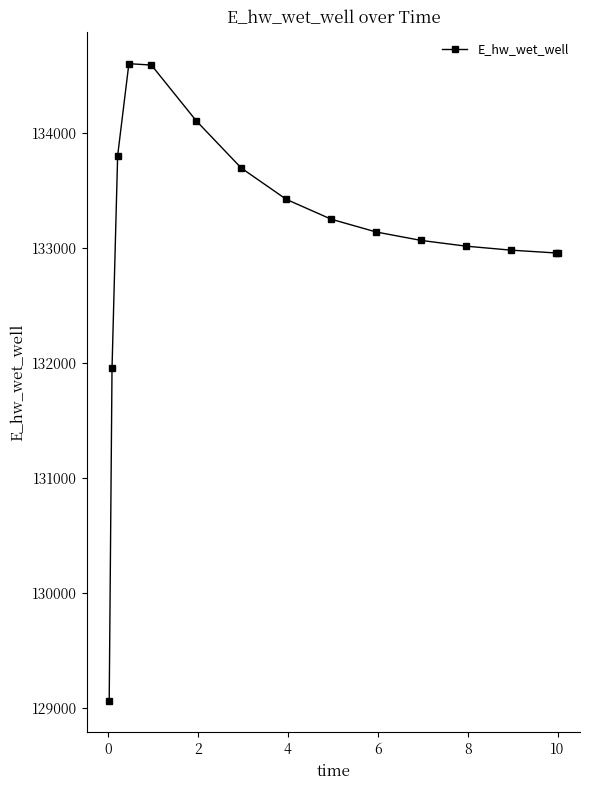

What is the sum of all values?

1996571.1